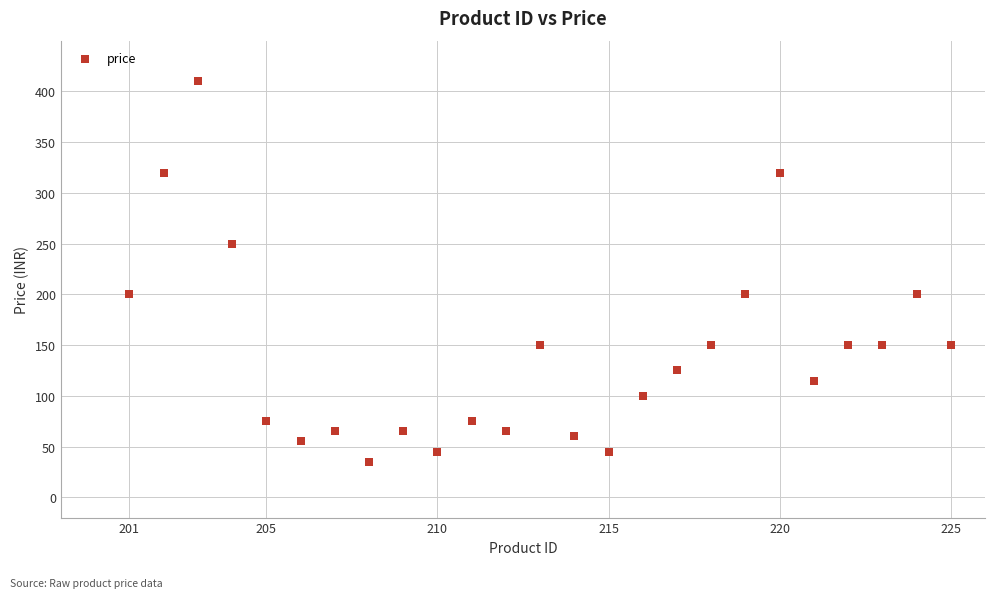

What is the range of Y values (max minus min)?

375